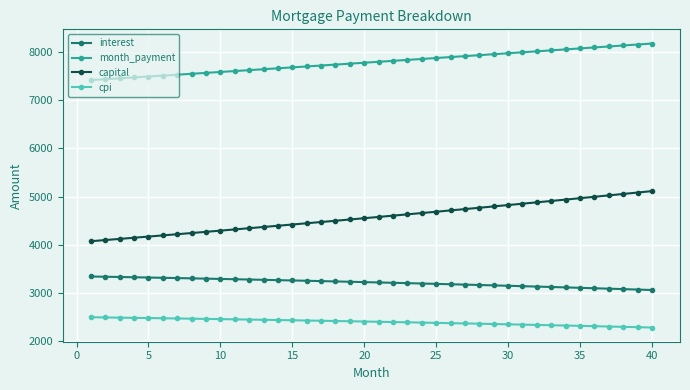

Which series has the widest spread of values?

capital